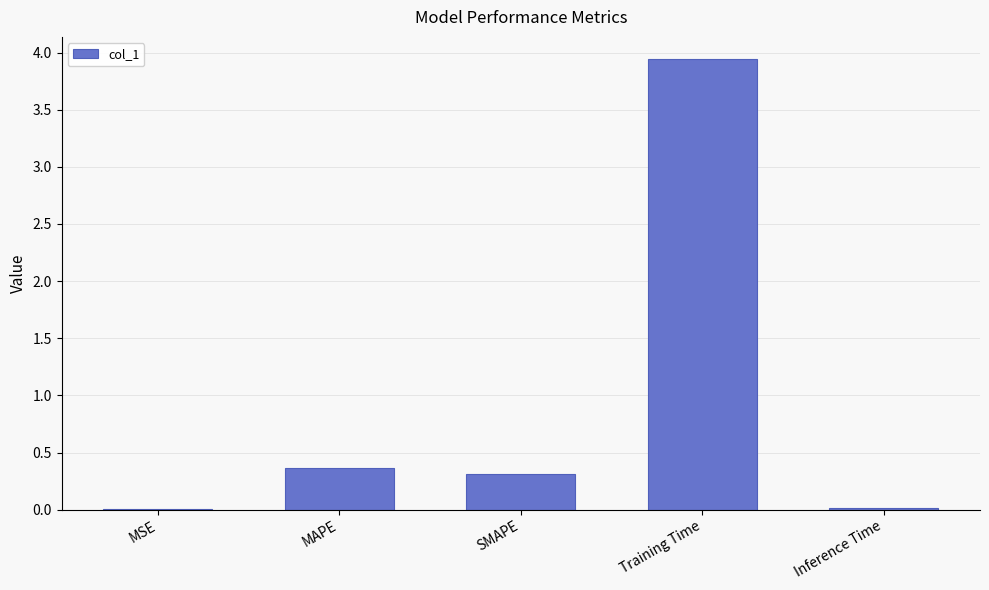

Which label corresponds to the largest value in the chart?

Training Time